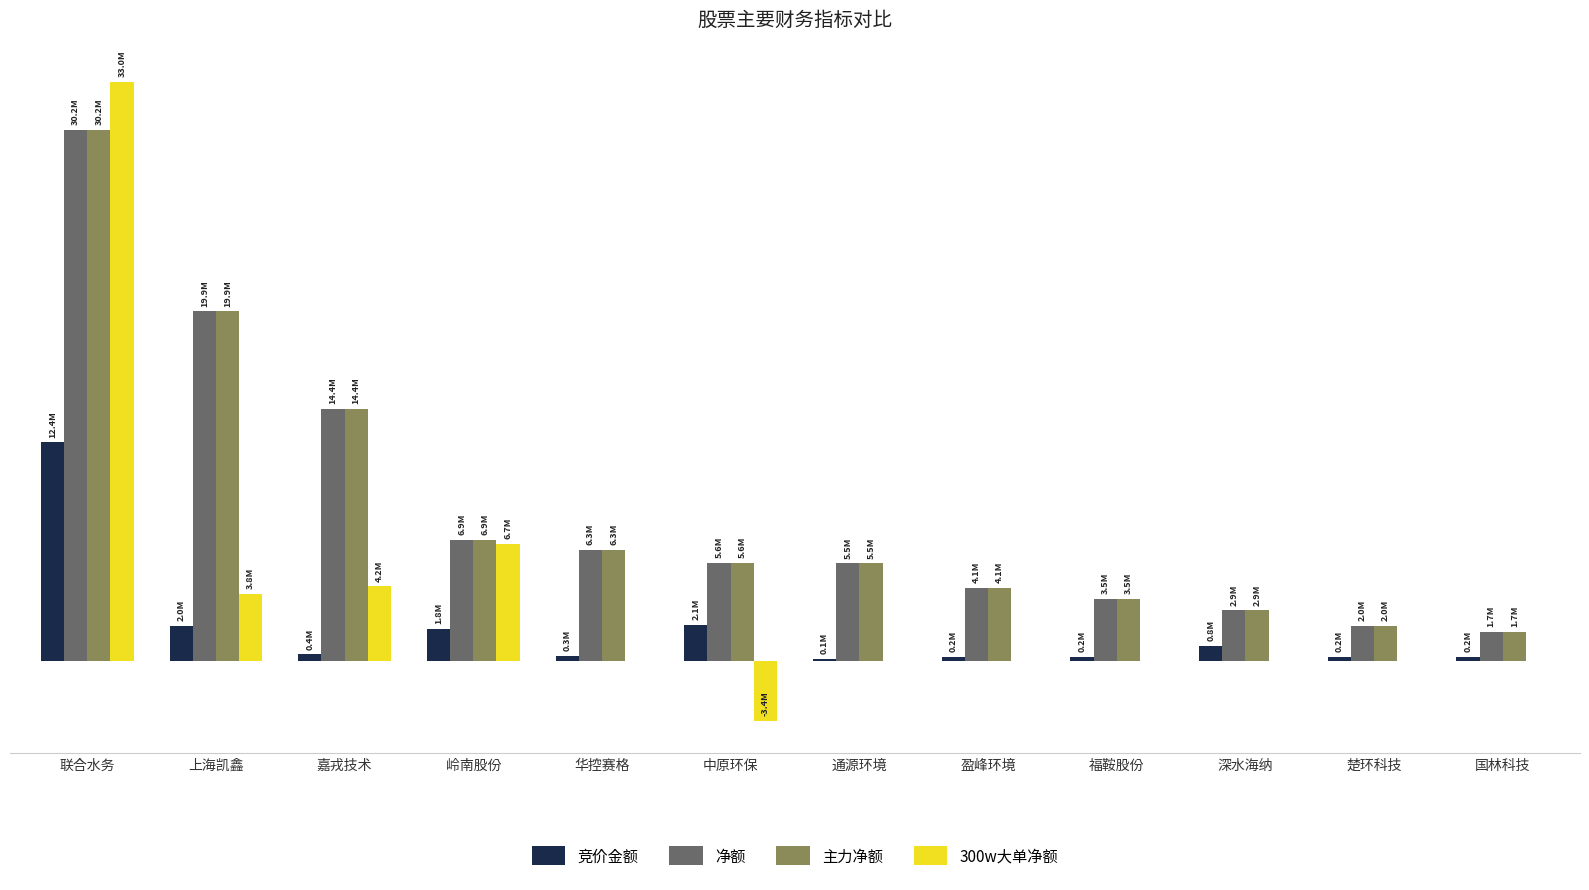

What are all the series names shown in the legend?

竞价金额, 净额, 主力净额, 300w大单净额